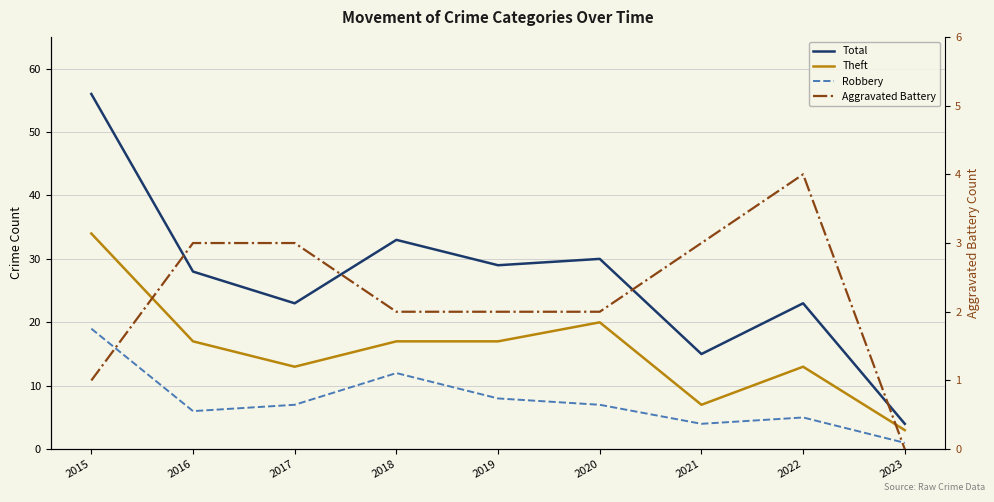

At how many categories does at least one series exceed 12?

8